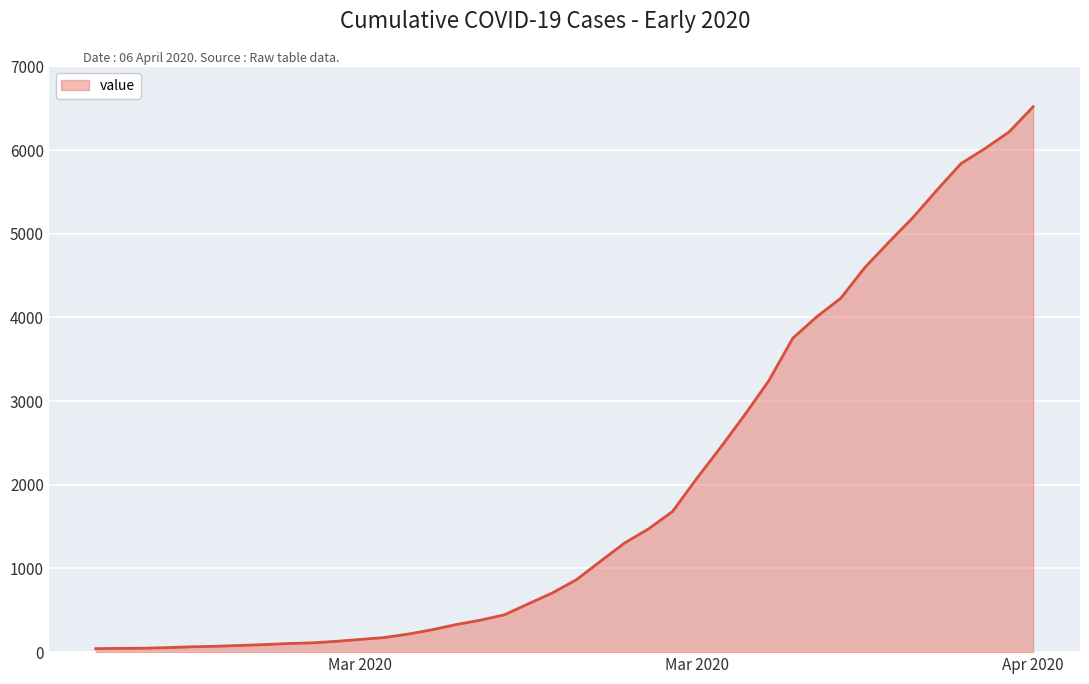

What is the greatest value displayed?

6519